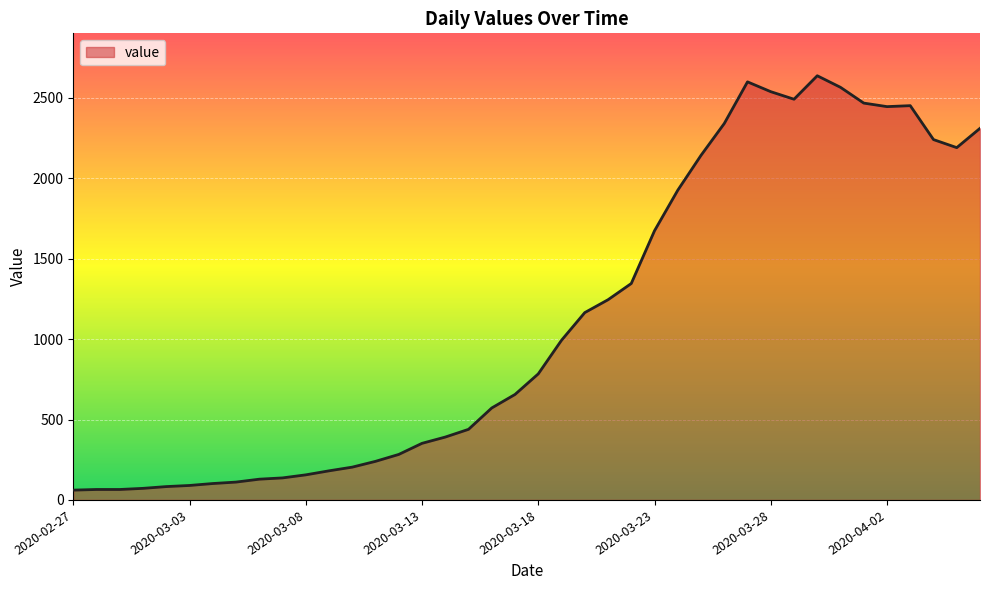

What is the greatest value displayed?

2638